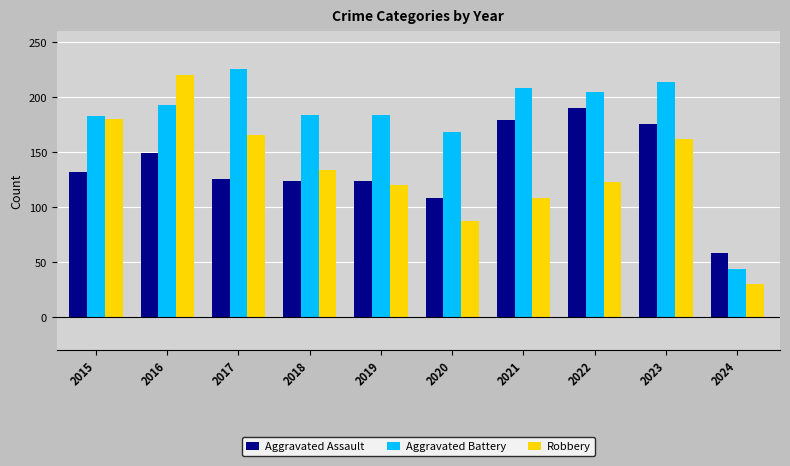

Which series has the largest range (max minus min)?

Robbery